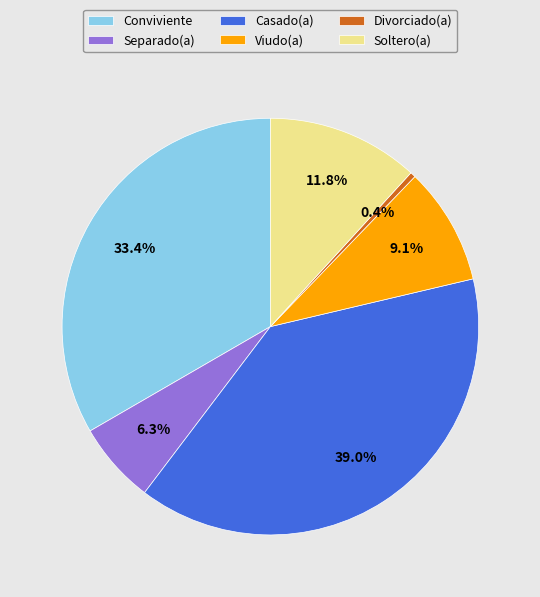

Does Soltero(a) represent more than half of the total?

No